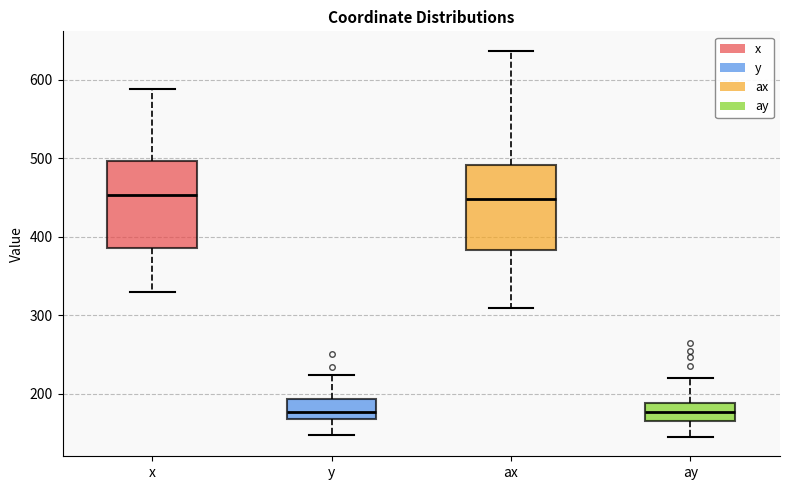

Where does the upper whisker of the box for ax end on the y-axis? The values are not printed on the chart, so give them approximately, as read against the axis.

640